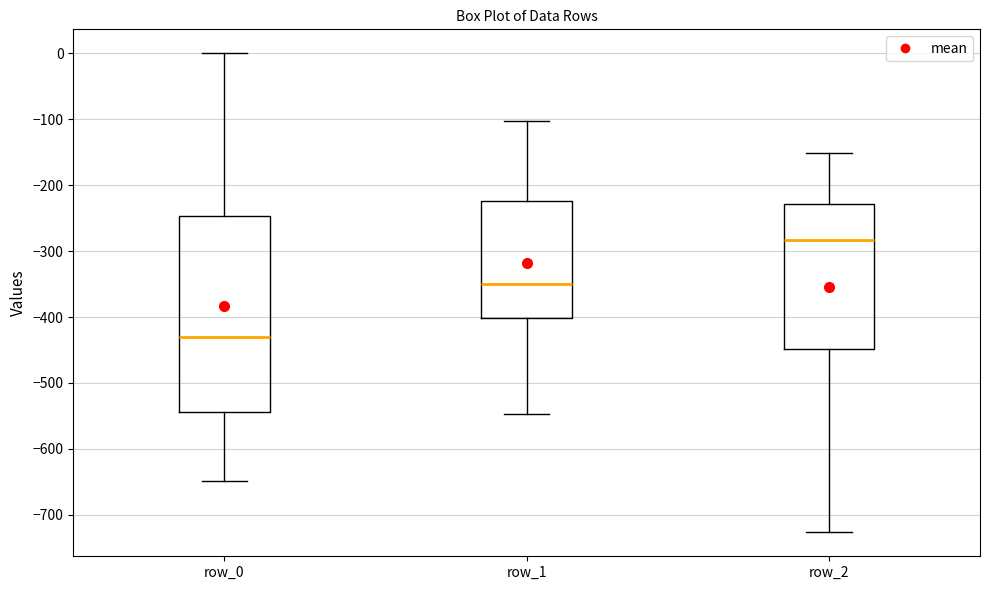

Where is the lower edge of the box for row_1 on the y-axis? The values are not printed on the chart, so give them approximately, as read against the axis.

-400